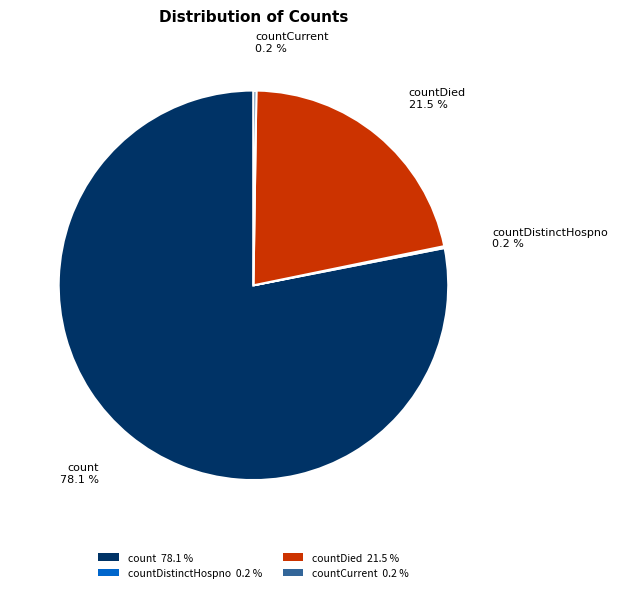

Between count 78.1 % and countDied 21.5 %, which is larger?

count 78.1 %